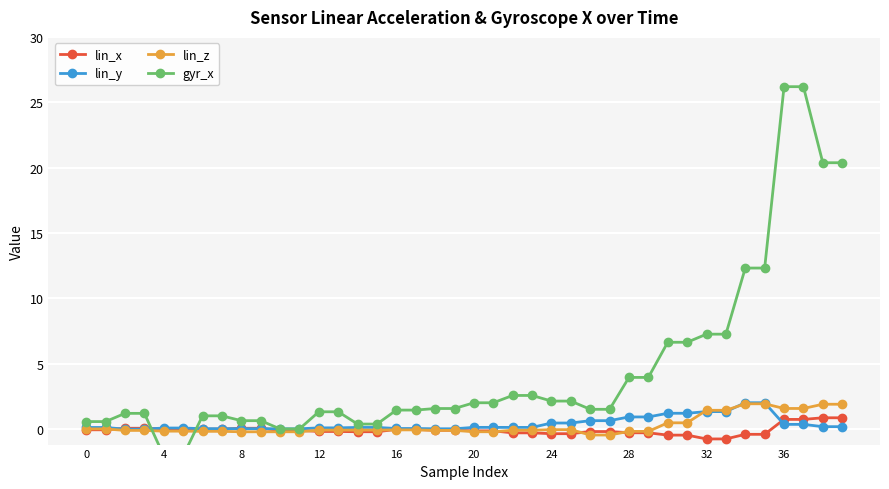

How many categories are shown in the chart?

40